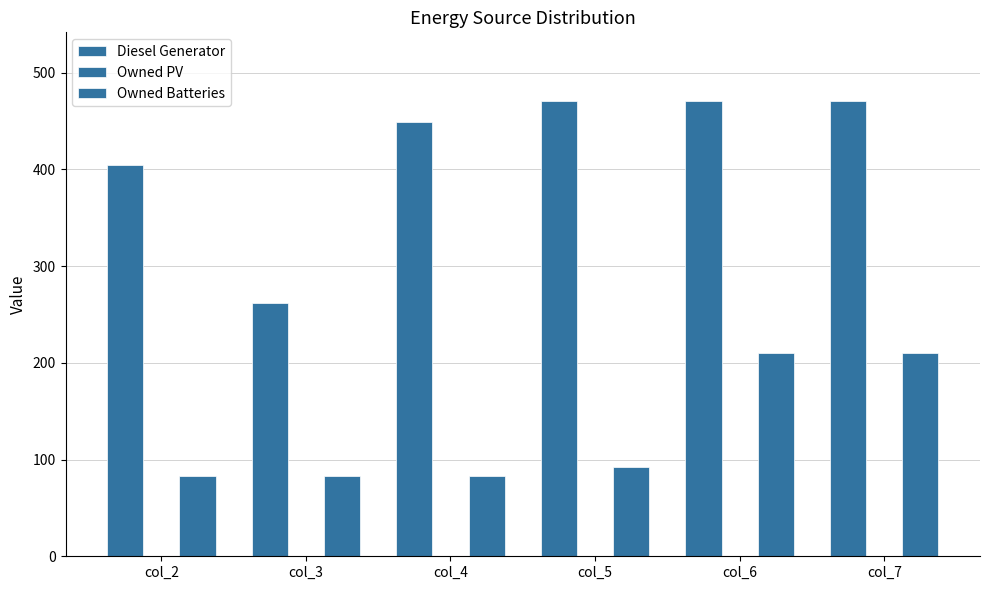

Are the bars horizontal?

No